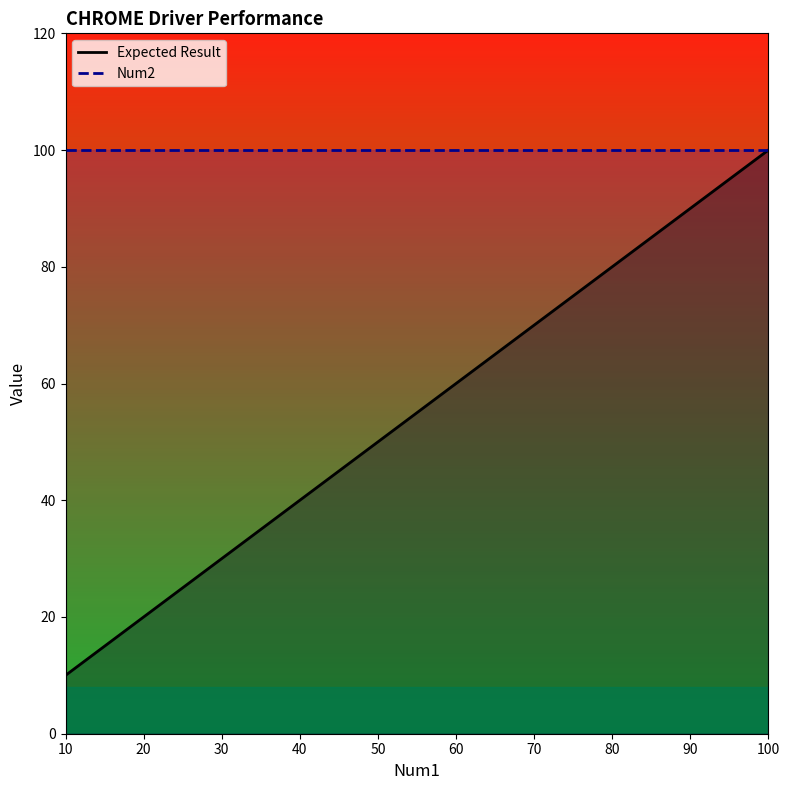

Rank the series by their maximum value, from highest to lowest.

Expected Result, Num2